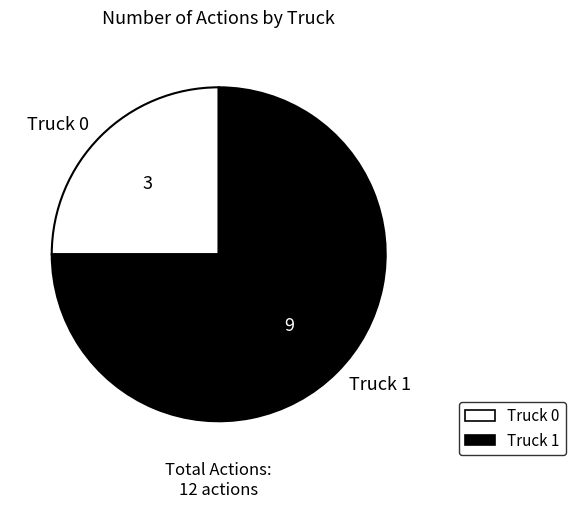

Which category has the smallest portion of the pie?

Truck 0